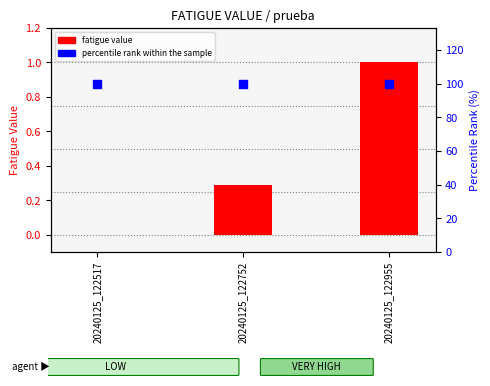

Is the value of fatigue value at 20240125_122517 greater than the value of percentile rank within the sample at 20240125_122955?

No